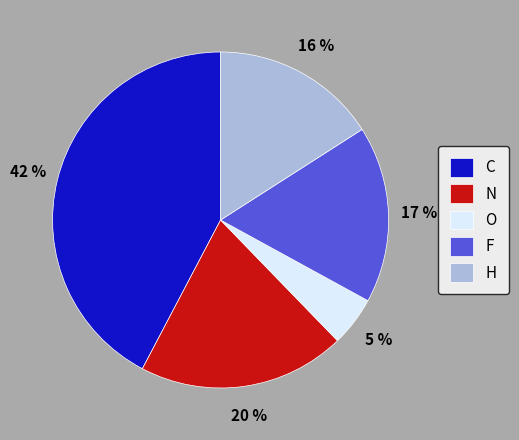

To the nearest percent, what portion does H represent?

16%